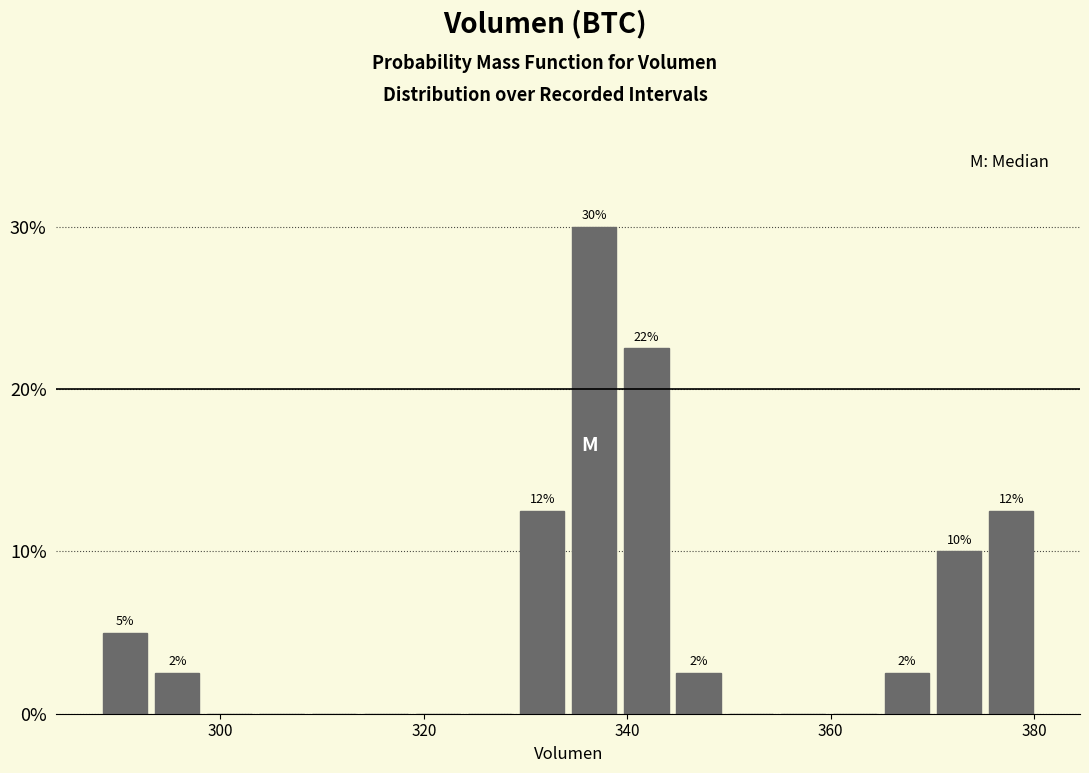

Read against the x-axis, roughly where is the centre of the tallest bar?

336